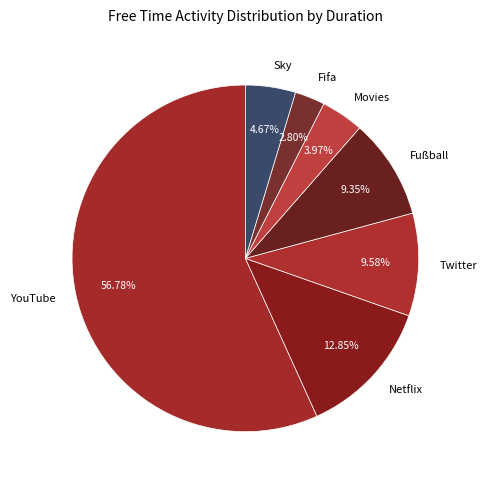

To the nearest percent, what percentage of the pie is Fifa?

3%